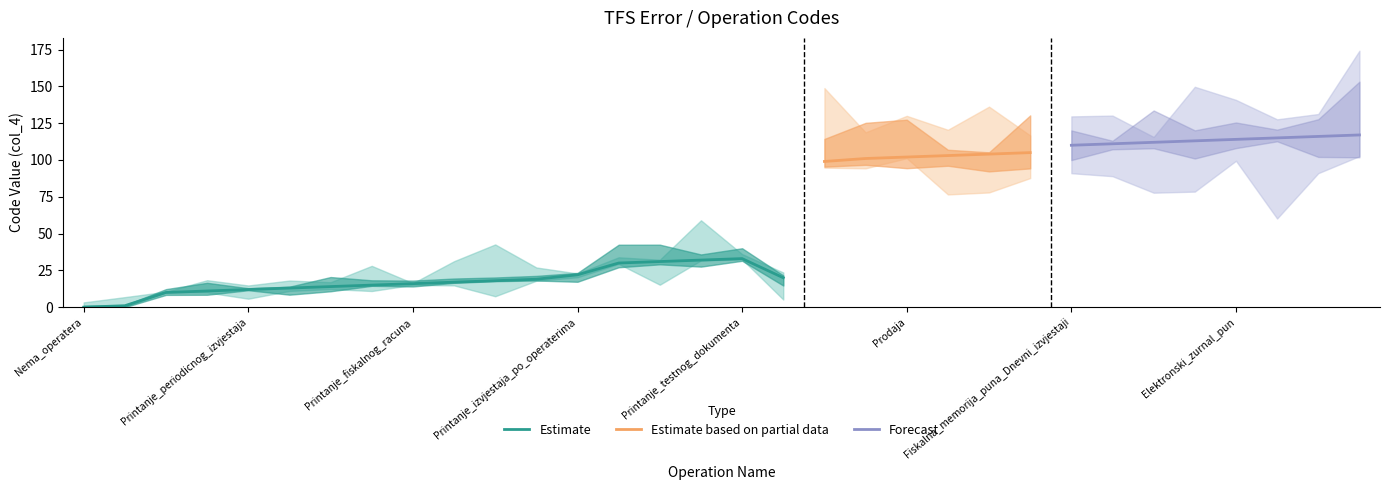

What is the value of the 5th point from the left?

12